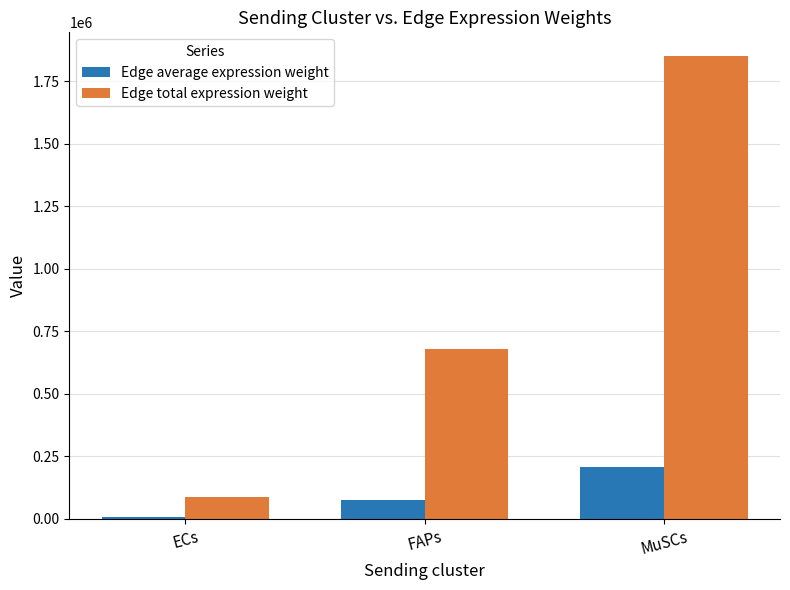

Which series has the largest range (max minus min)?

Edge total expression weight